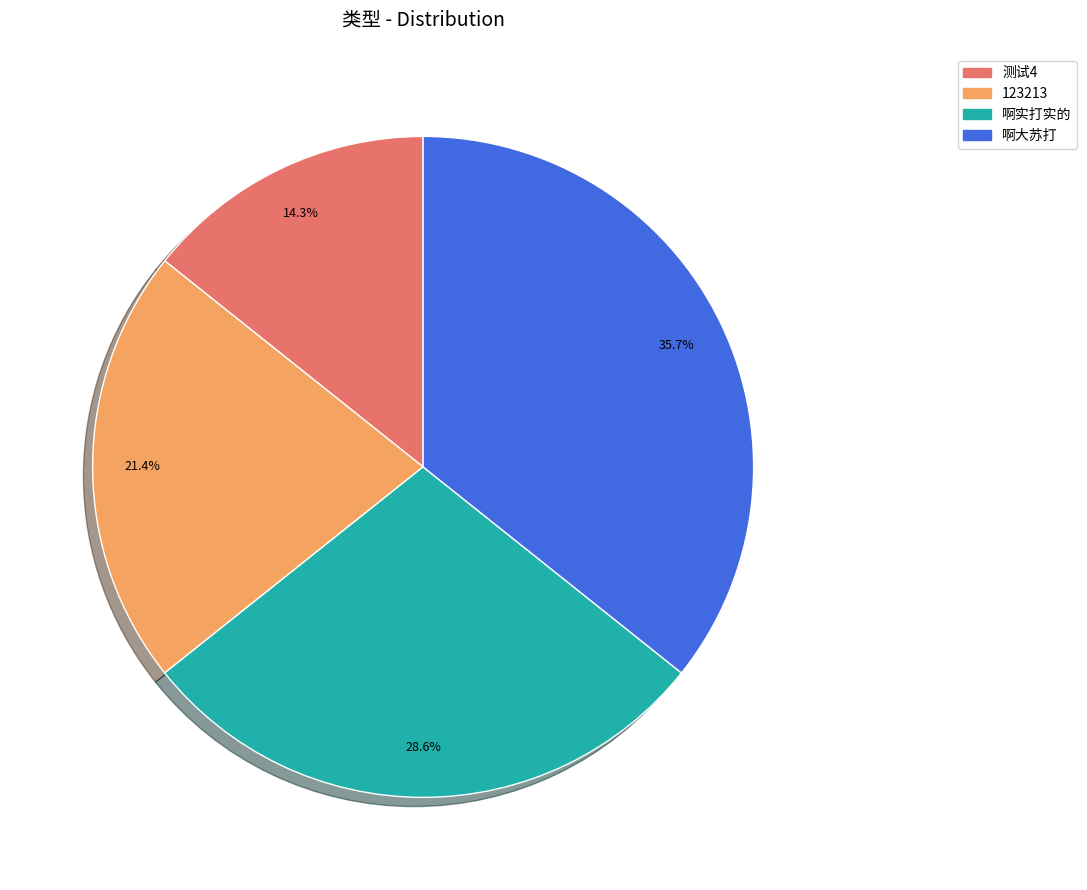

The 123213 slice represents 7% of the pie. True or false?

False